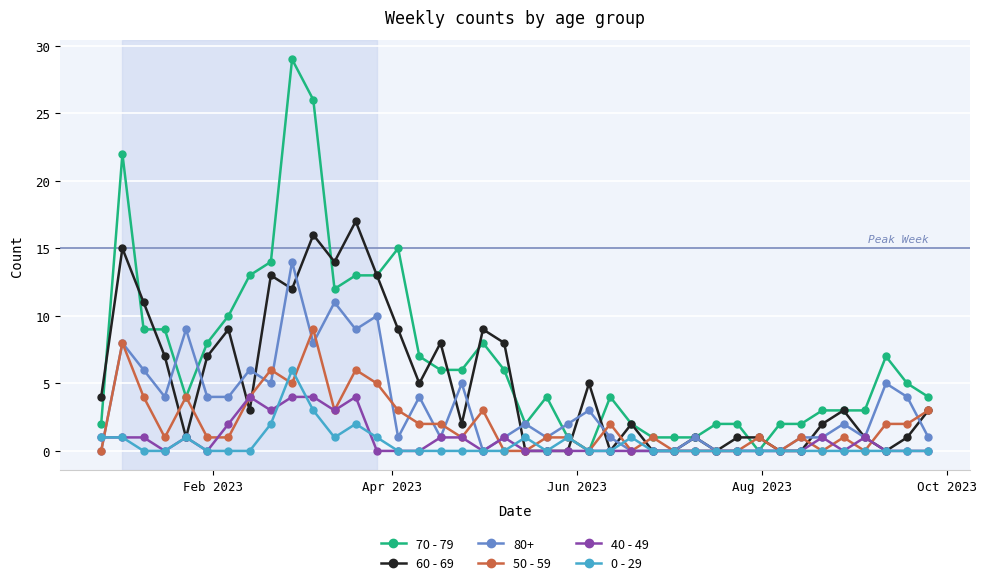

List the series in order of their peak value, lowest first.

40 - 49, 0 - 29, 50 - 59, 80+, 60 - 69, 70 - 79